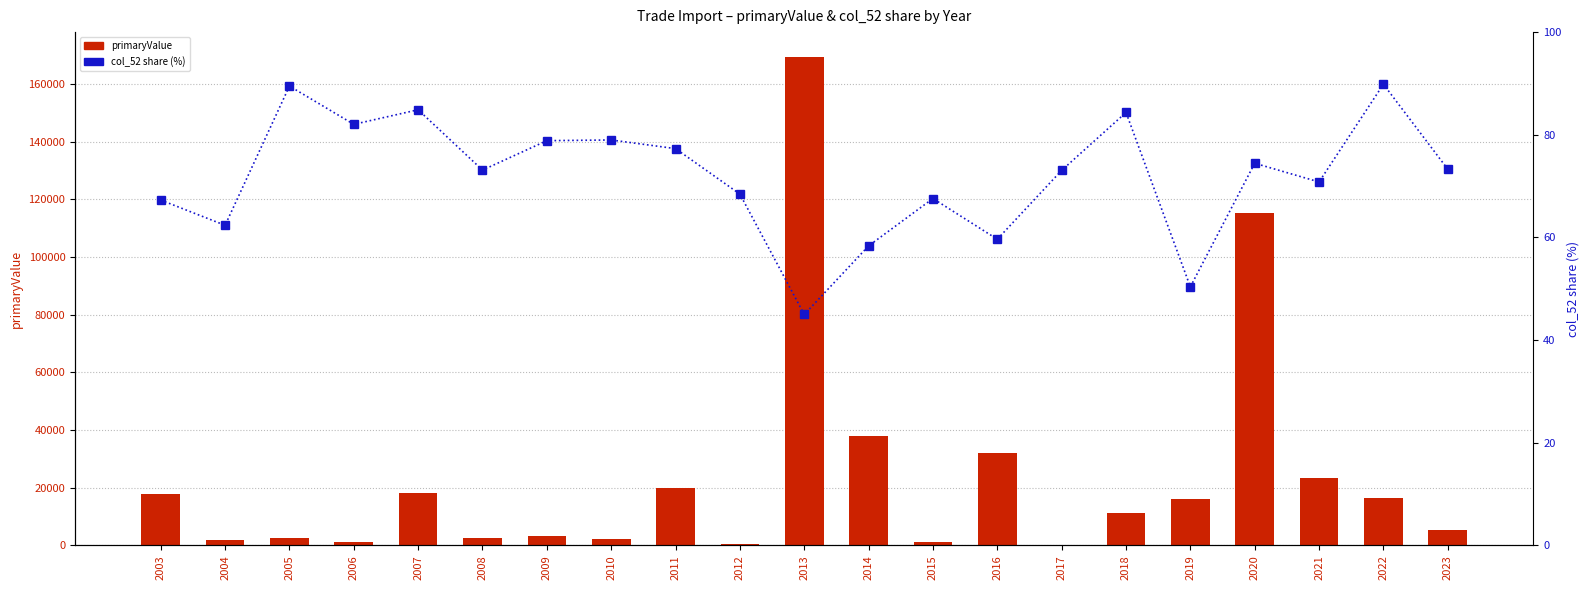

What is the minimum value for col_52 (% share)?

45.0